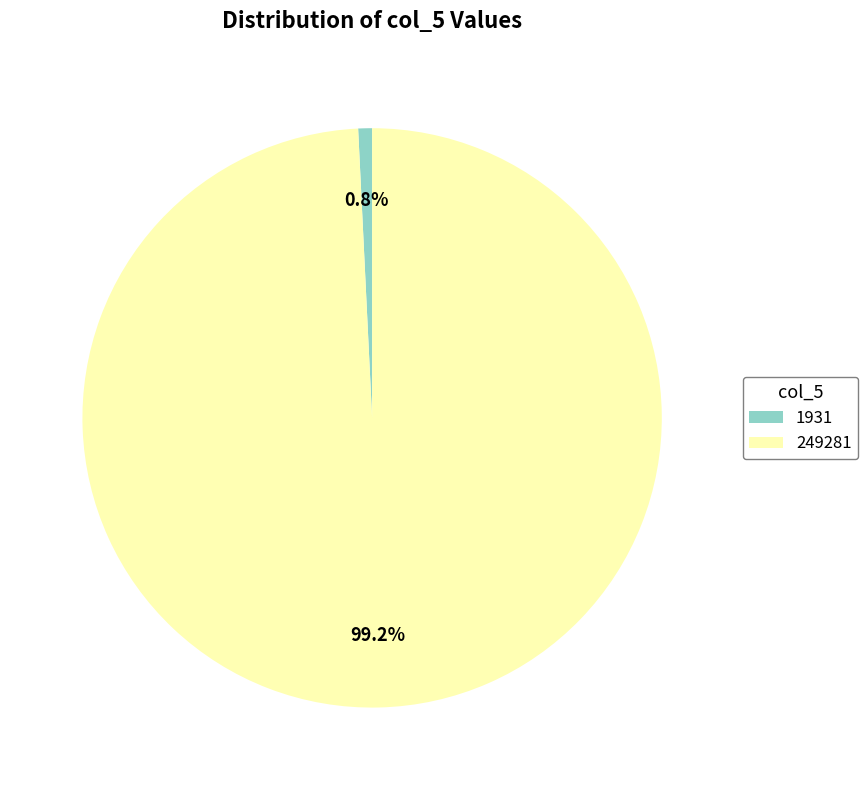

Approximately how many times larger is the value at 249281 compared to 1931?

129.1